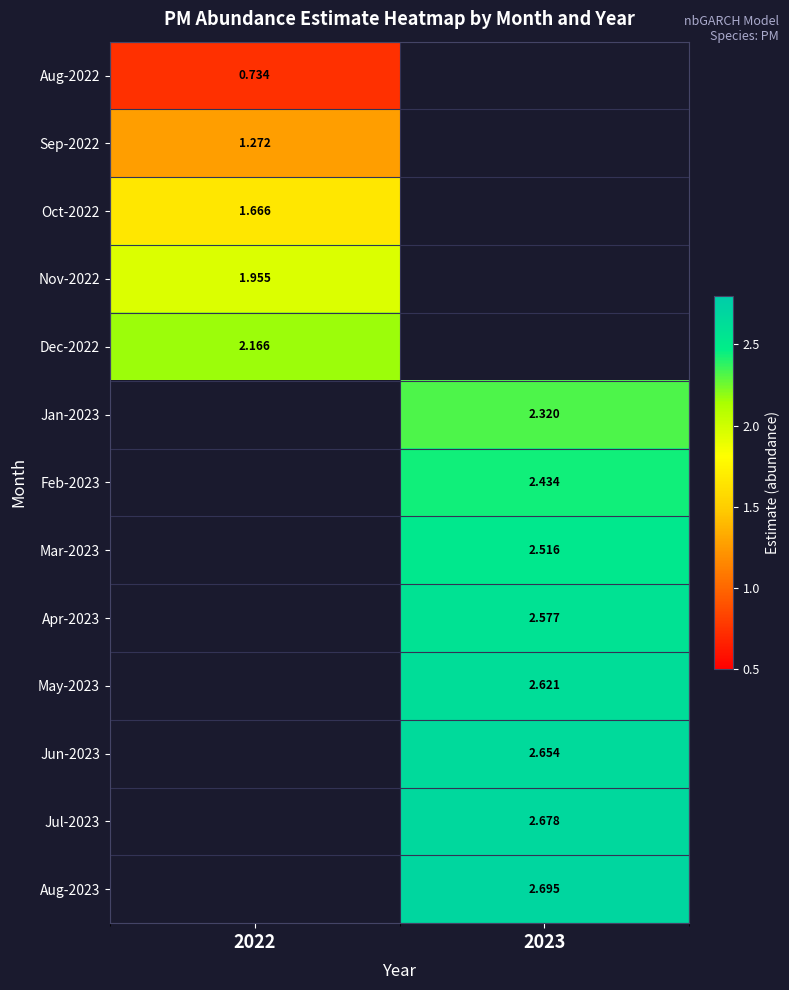

How many series are shown in this chart?

13